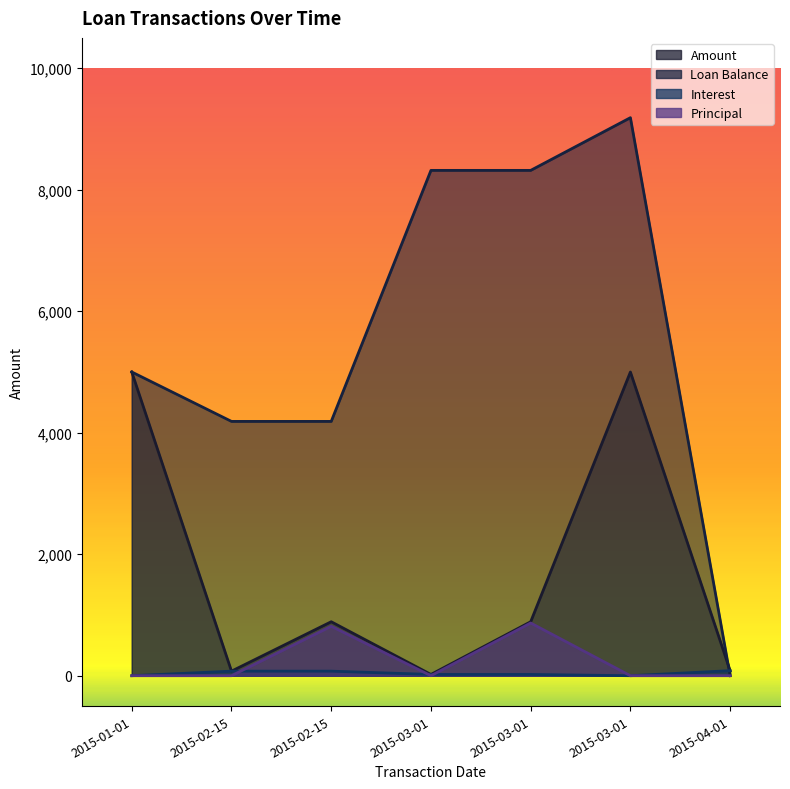

Reading right to left, list all the values displayed in this chart.

Amount: 2015-04-01=83.2	2015-03-01=5000.0	2015-03-01=888.5	2015-03-01=20.9	2015-02-15=888.5	2015-02-15=75.0	2015-01-01=5000.0
Loan Balance: 2015-04-01=0.0	2015-03-01=9186.5	2015-03-01=8319.0	2015-03-01=8319.0	2015-02-15=4186.5	2015-02-15=4186.5	2015-01-01=5000.0
Interest: 2015-04-01=83.2	2015-03-01=0.0	2015-03-01=20.9	2015-03-01=20.9	2015-02-15=75.0	2015-02-15=75.0	2015-01-01=0.0
Principal: 2015-04-01=0.0	2015-03-01=0.0	2015-03-01=867.6	2015-03-01=0.0	2015-02-15=813.5	2015-02-15=0.0	2015-01-01=0.0